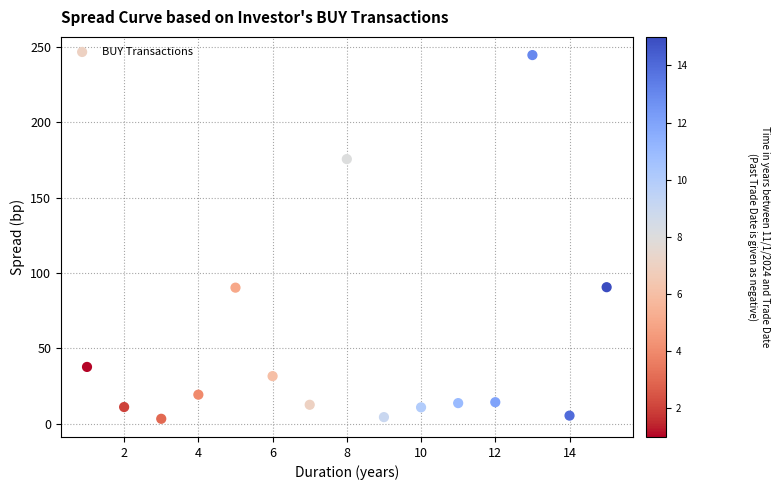

What is the range of Y values (max minus min)?

241.3